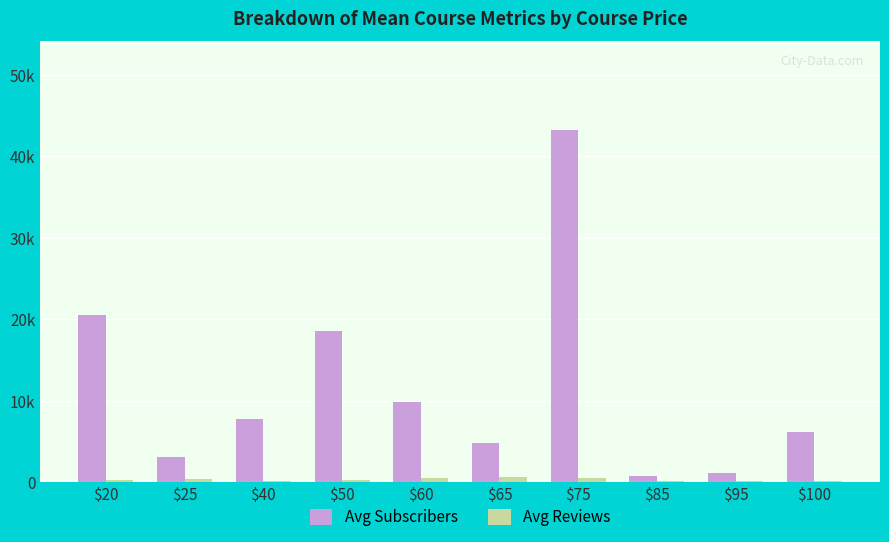

Are the bars grouped side by side (vs. stacked)?

Yes